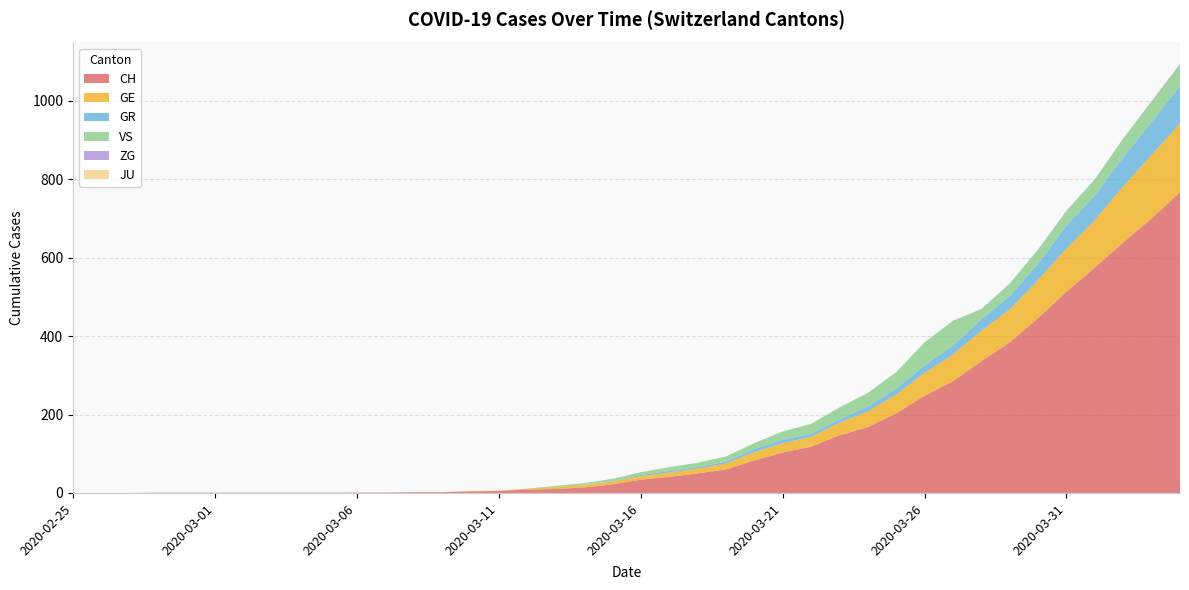

Reading right to left, what are all the values shown in this chart?

CH: 767	700	639	575	513	446	384	336	285	248	203	168	147	118	103	83	60	50	41	34	22	14	10	9	5	4	2	2	1	1	0	0	0	0	0	0	0	0	0	0
GE: 175	162	143	121	110	97	84	77	68	58	48	40	32	25	24	21	15	12	11	9	7	6	5	2	1	1	0	0	0	0	0	0	0	0	0	0	0	0	0	0
GR: 97	84	74	63	59	42	34	30	23	19	15	12	9	8	9	8	5	4	4	3	1	0	0	0	0	0	0	0	0	0	0	0	0	0	0	0	0	0	0	0
VS: 53	51	47	40	37	35	31	25	63	59	42	35	30	25	21	15	13	11	10	7	6	5	3	0	0	0	0	0	0	0	1	1	1	1	1	1	1	0	0	0
ZG: 2	2	1	1	1	1	1	1	0	0	0	0	0	0	0	0	0	0	0	0	0	0	0	0	0	0	0	0	0	0	0	0	0	0	0	0	0	0	0	0
JU: 0	0	0	0	0	0	0	0	0	0	0	0	0	0	0	0	0	0	0	0	0	0	0	0	0	0	0	0	0	0	0	0	0	0	0	0	0	0	0	0